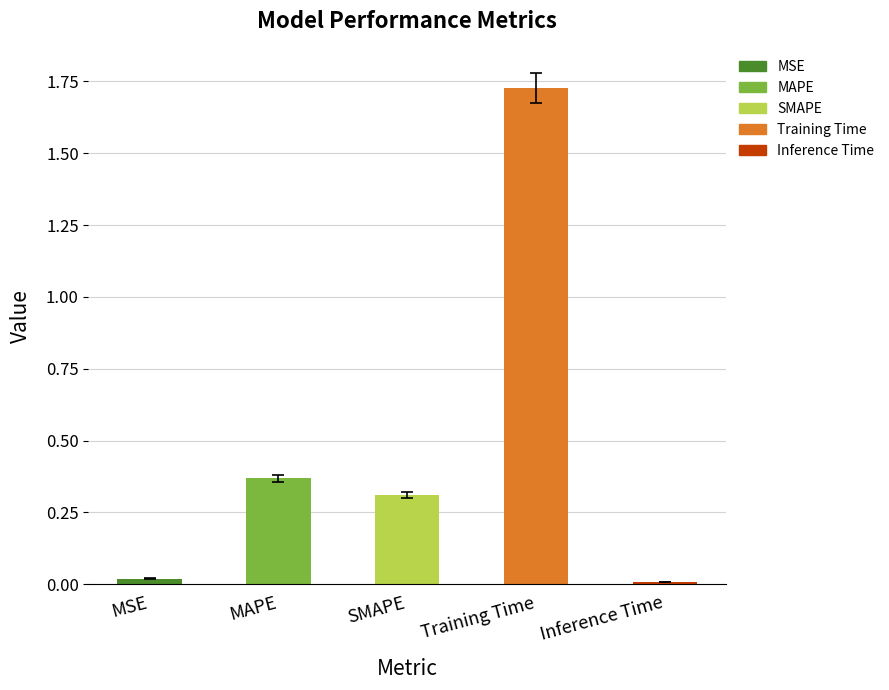

Where is the data nearest to the value 0?

Inference Time